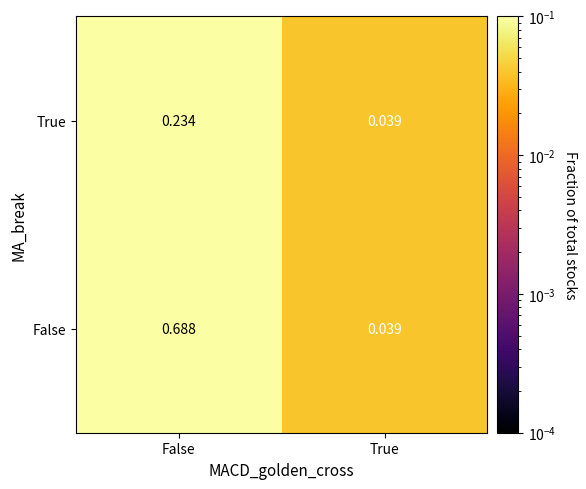

At which category is the sum across all series the highest?

False